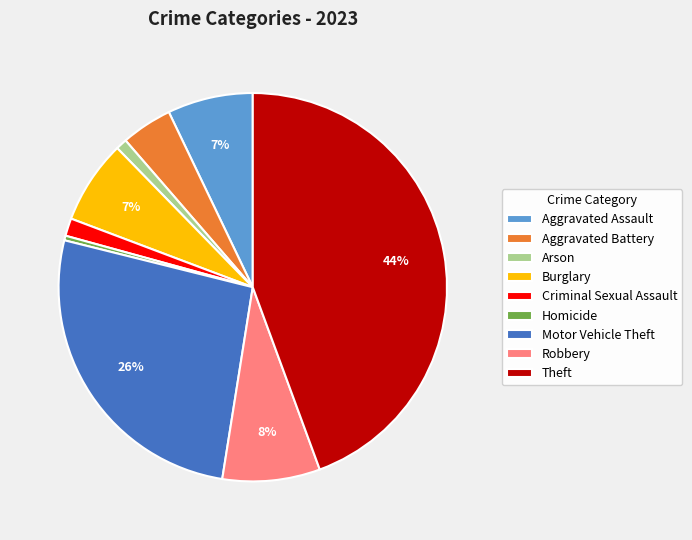

How many segments does this pie chart have?

9